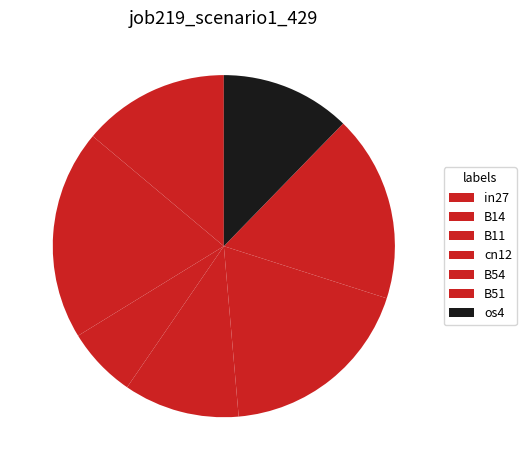

Which has a higher value, B11 or B54?

B54